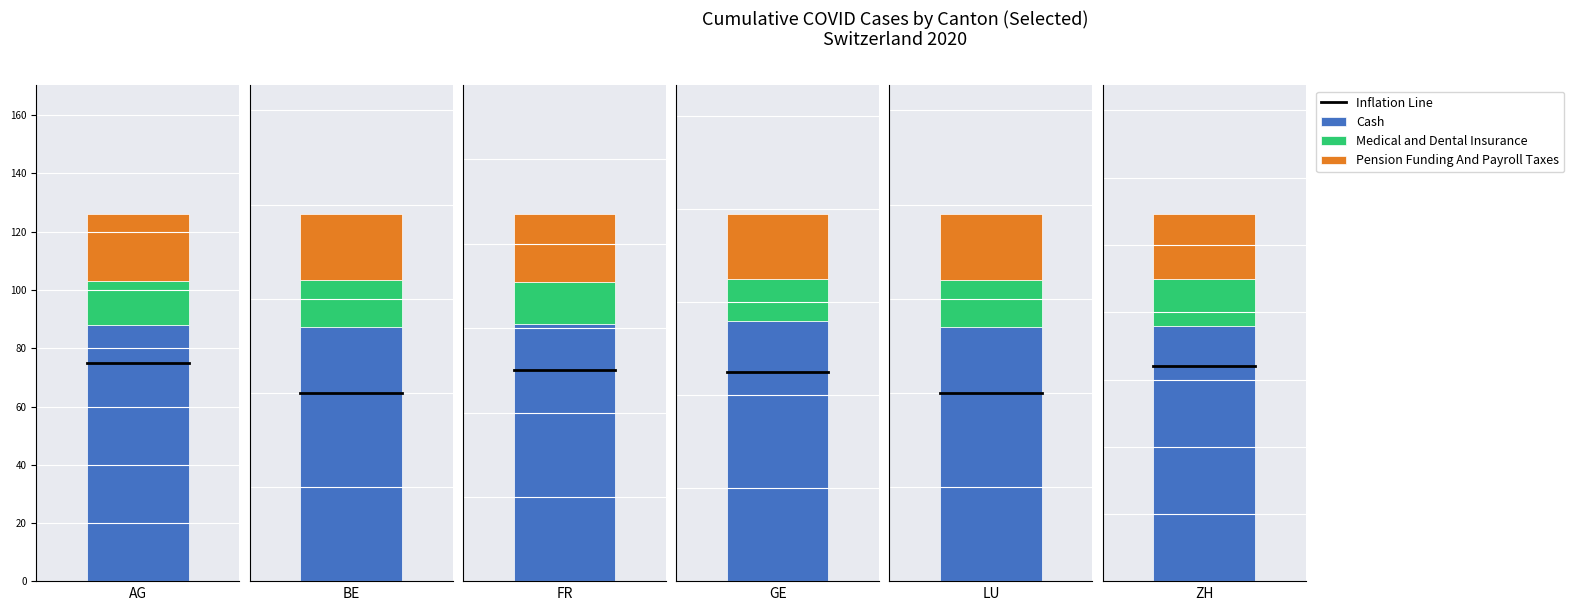

How many data points in Cash are above 61?

2